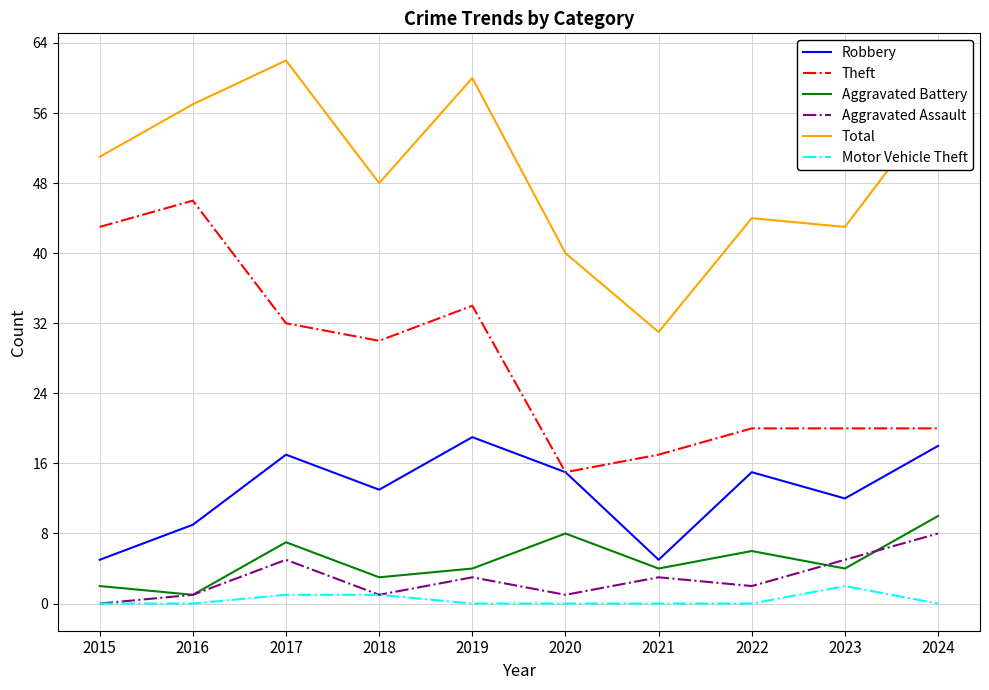

True or false: Robbery has more than 0 interior local peaks.

True